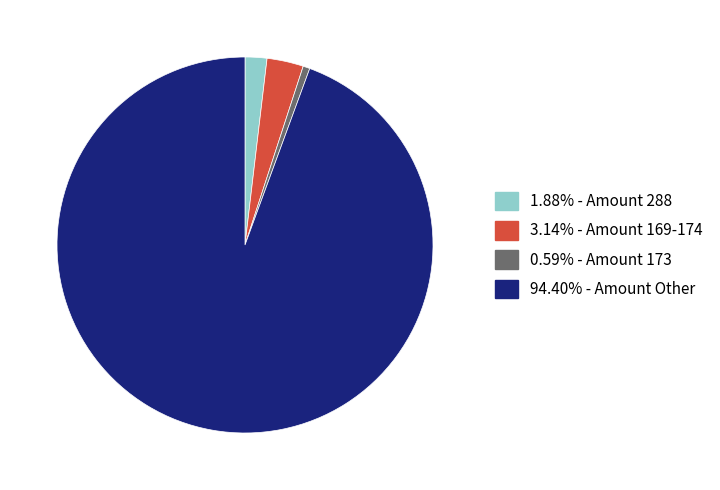

Do 3.14% - Amount 169-174 and 0.59% - Amount 173 together represent more than half of the pie?

No